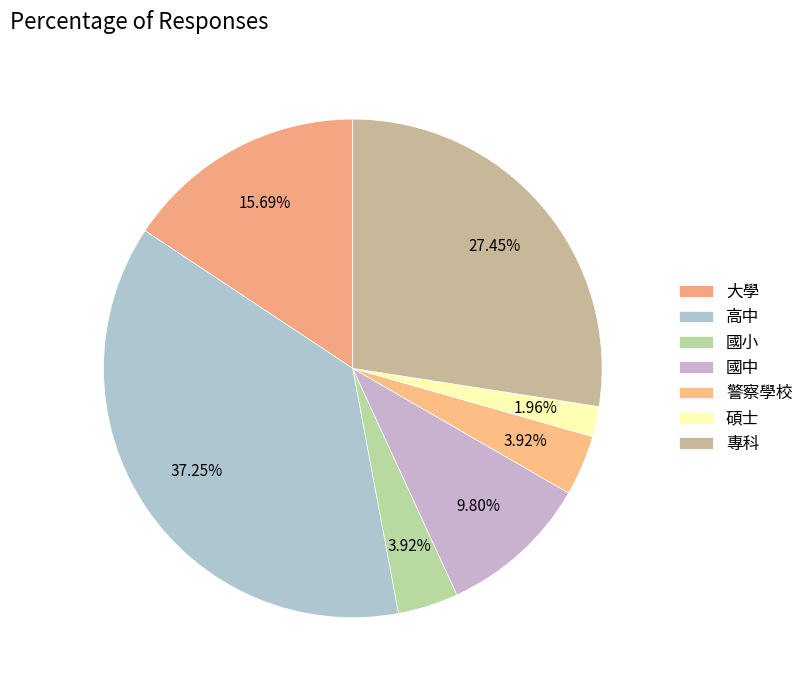

To the nearest percent, what is the average slice percentage?

14%